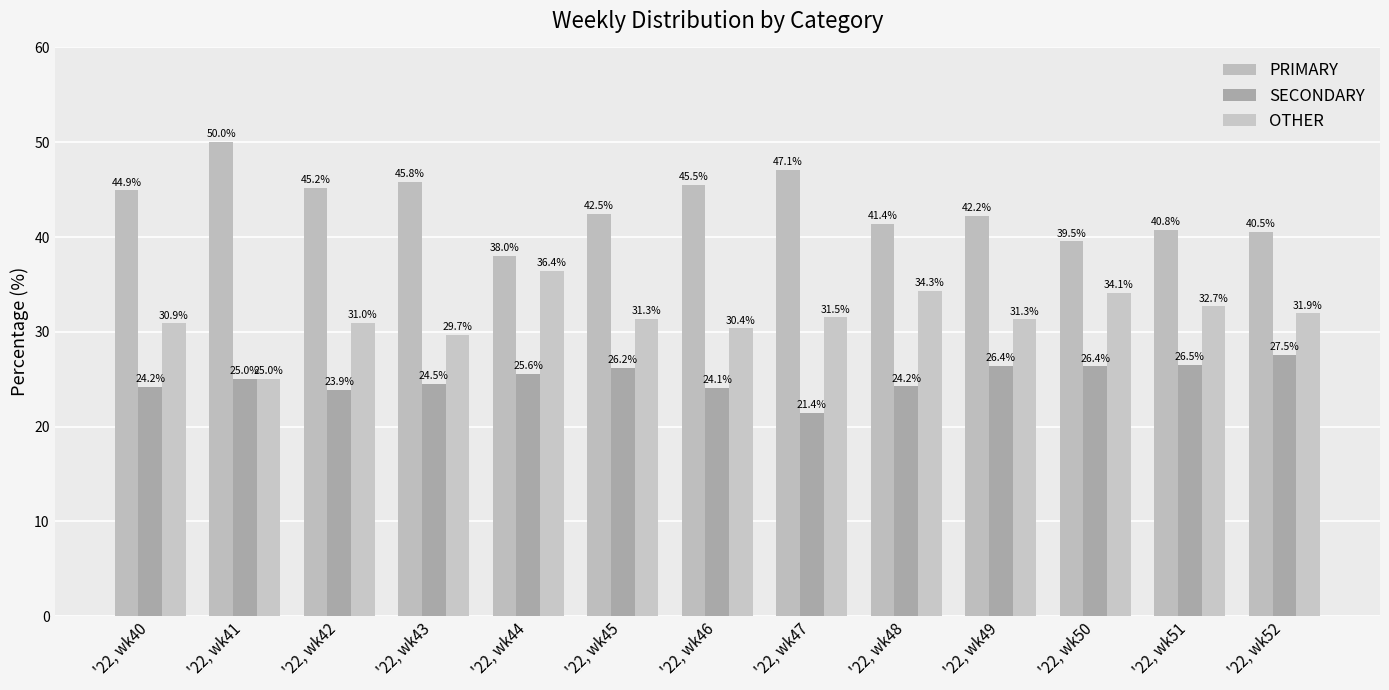

What are all the series names shown in the legend?

PRIMARY, SECONDARY, OTHER